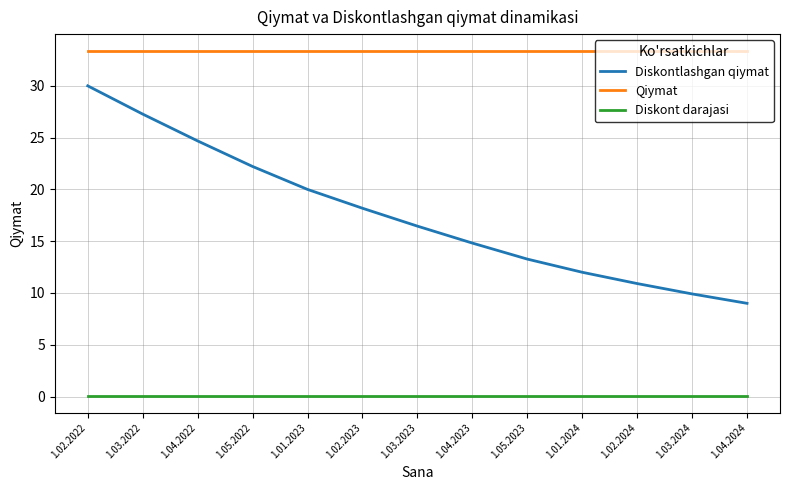

Is it true that Diskont darajasi equals 0.1 at 1.02.2024?

True